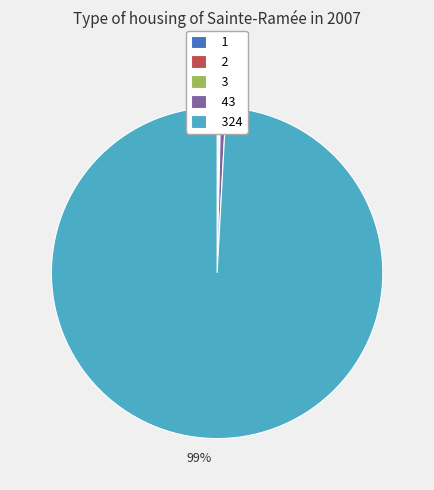

Is there any slice that represents more than half of the pie?

Yes